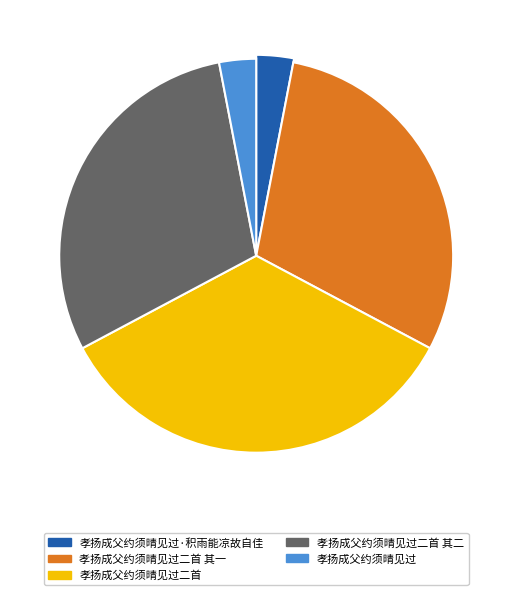

What is the ratio of the value at 孝扬成父约须晴见过二首 to the value at 孝扬成父约须晴见过?

11.4